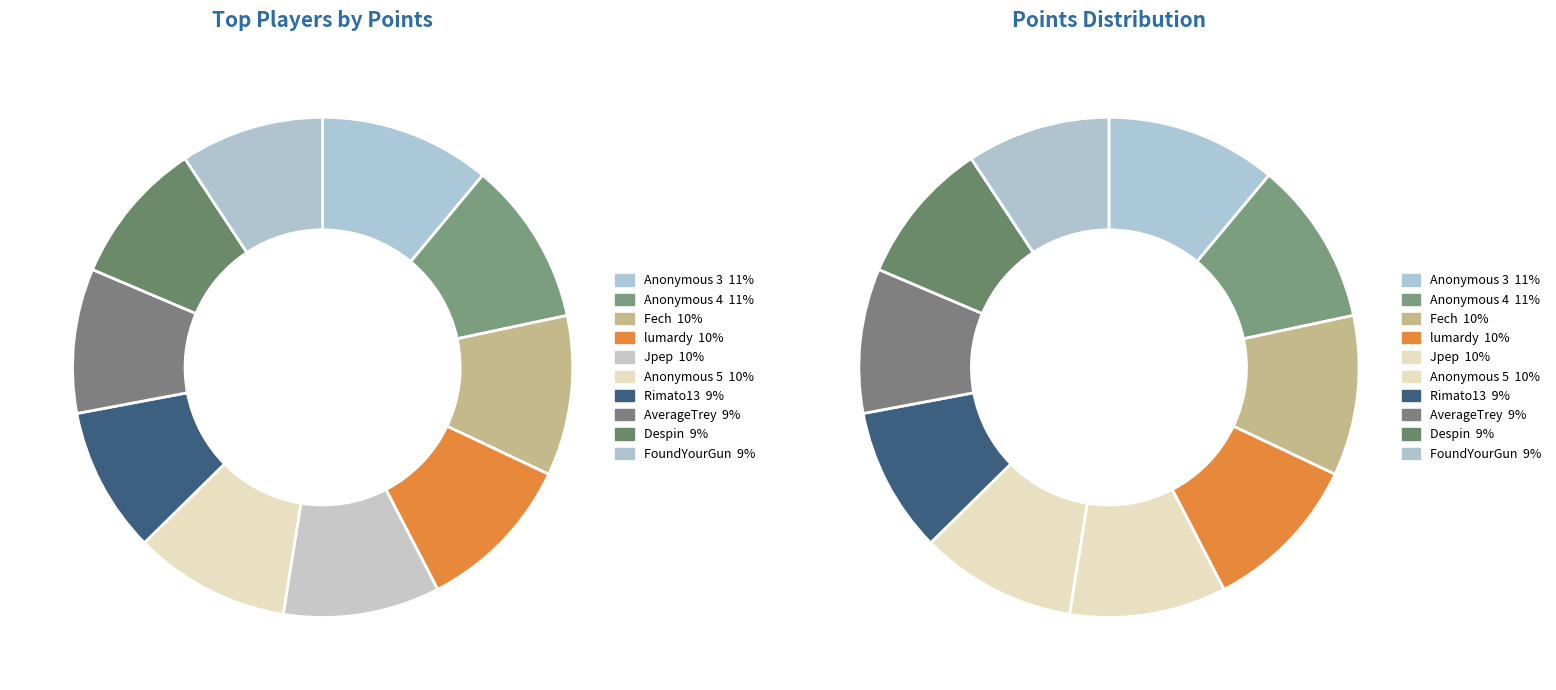

True or false: FoundYourGun accounts for 3% of the total.

False